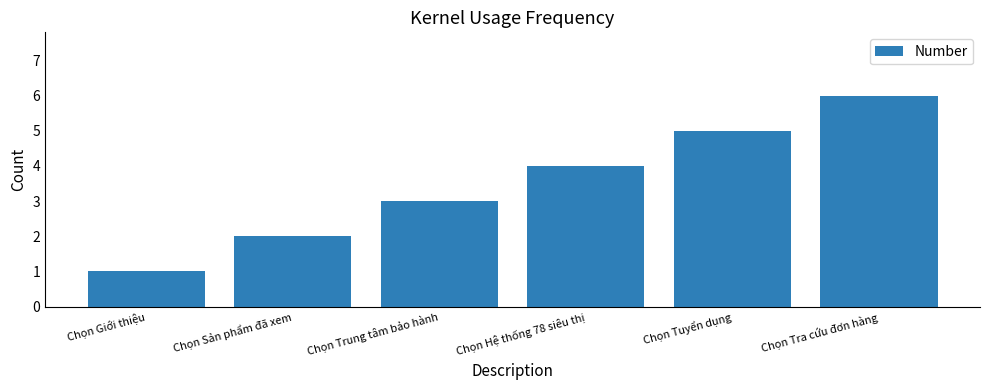

Rank the categories by value from highest to lowest.

Chọn Tra cứu đơn hàng, Chọn Tuyển dụng, Chọn Hệ thống 78 siêu thị, Chọn Trung tâm bảo hành, Chọn Sản phẩm đã xem, Chọn Giới thiệu